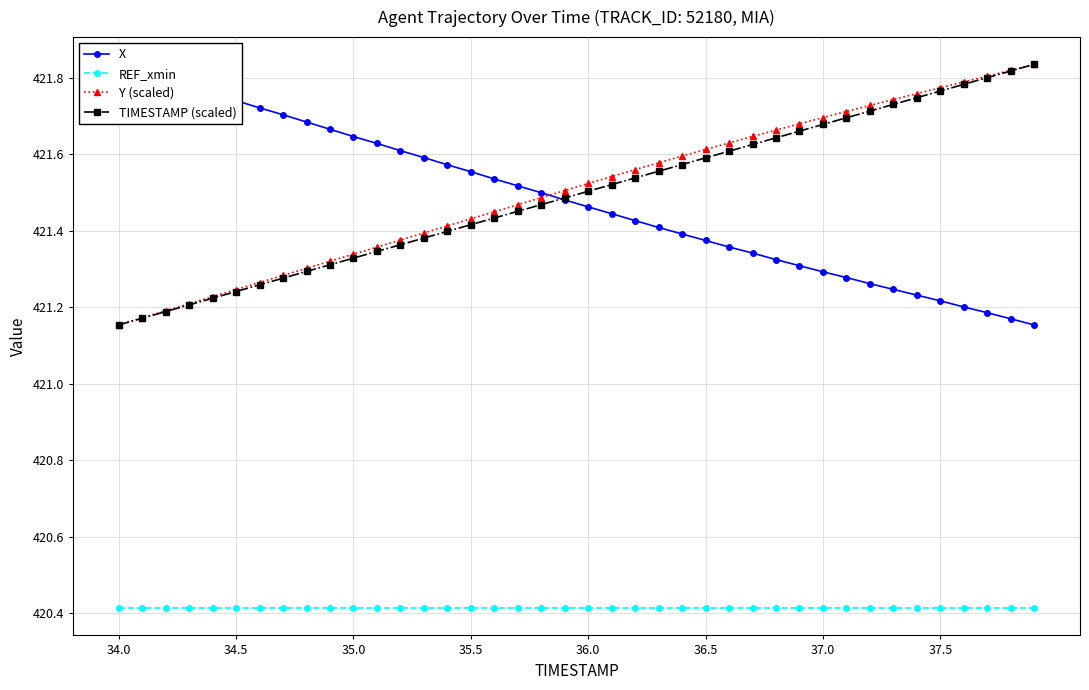

True or false: REF_xmin and TIMESTAMP (scaled) intersect in this chart.

False